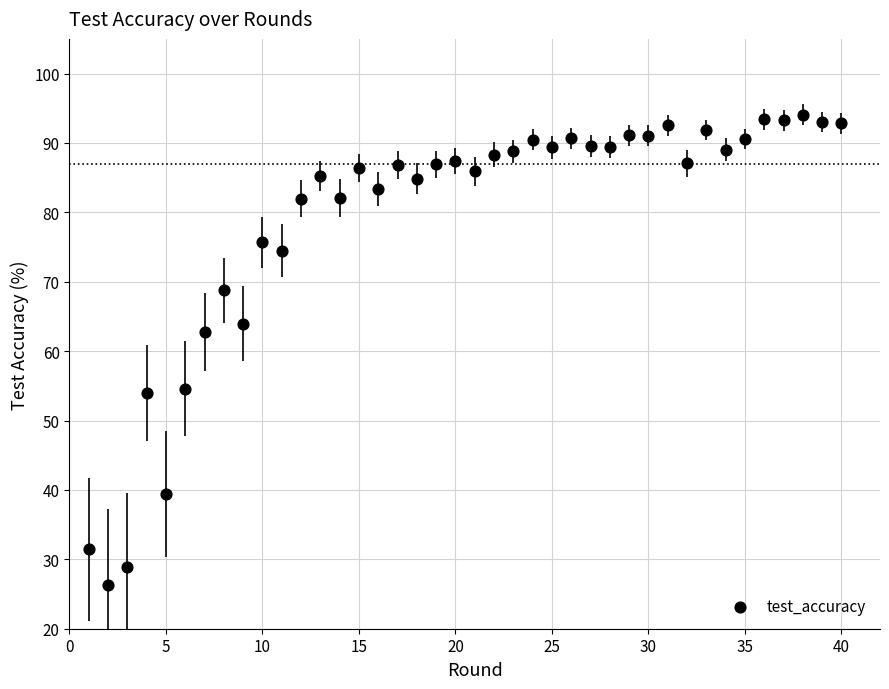

What Y value in the scatter plot is closest to 60?

62.7